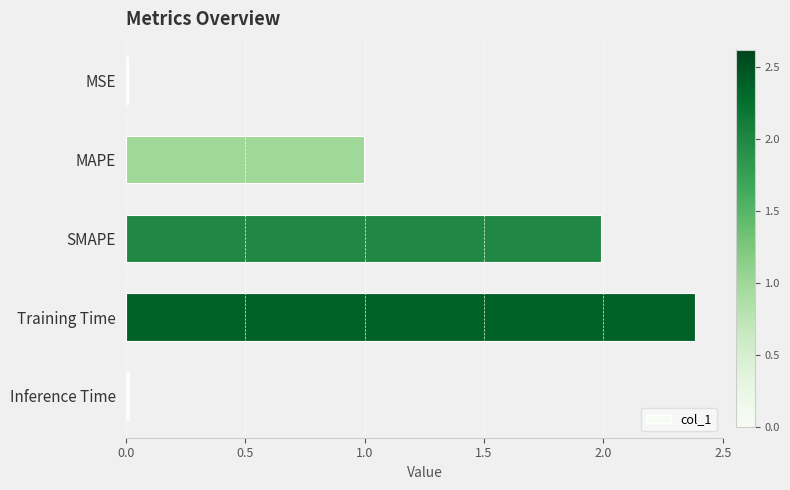

What is the difference between the maximum and minimum values?

2.4